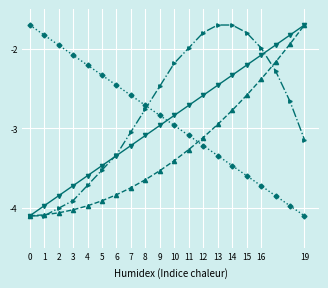

What is the greatest value displayed?

-1.7